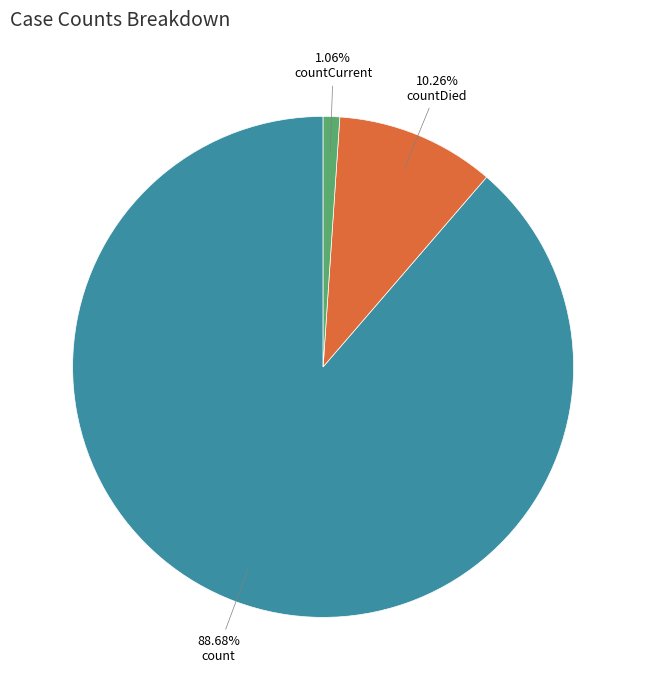

Does any single category account for the majority?

Yes